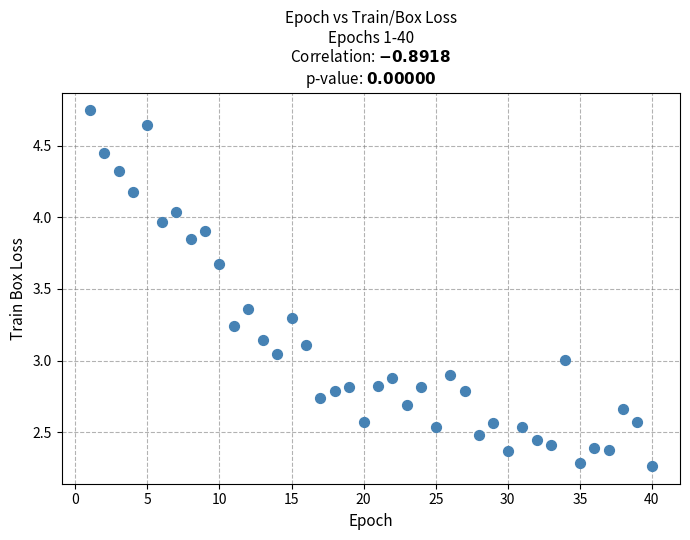

What is the range of X values (max minus min)?

39.0